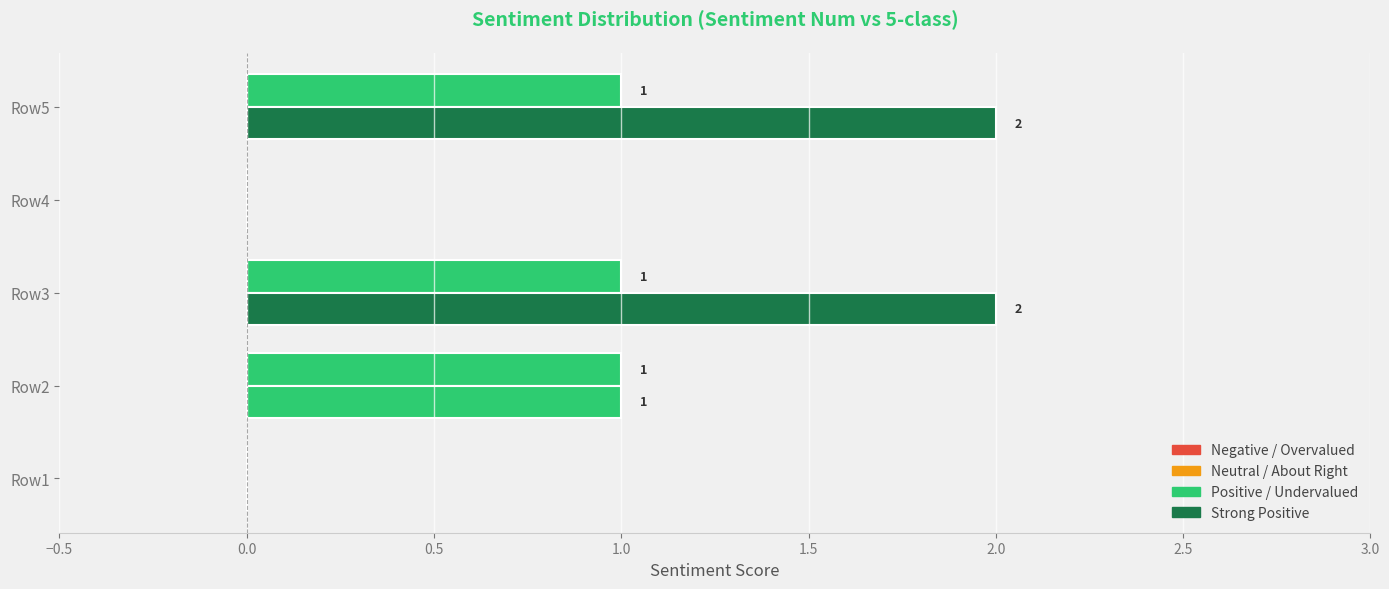

How many data points does each series have?

5